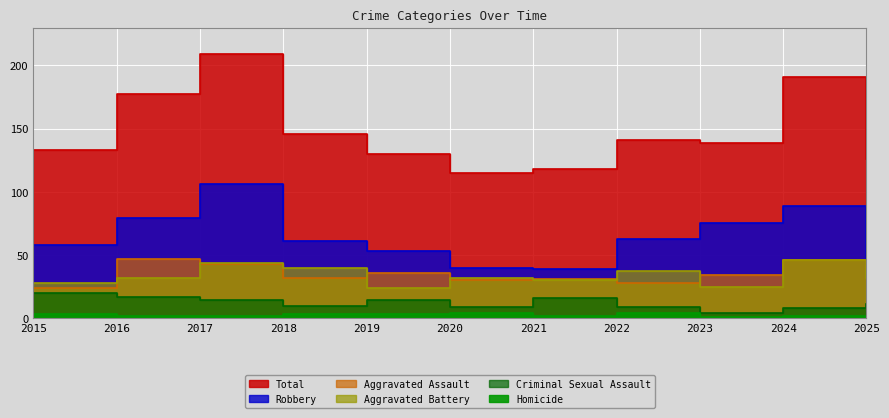

Between 2015 and 2024, which series saw the biggest shift?

Total